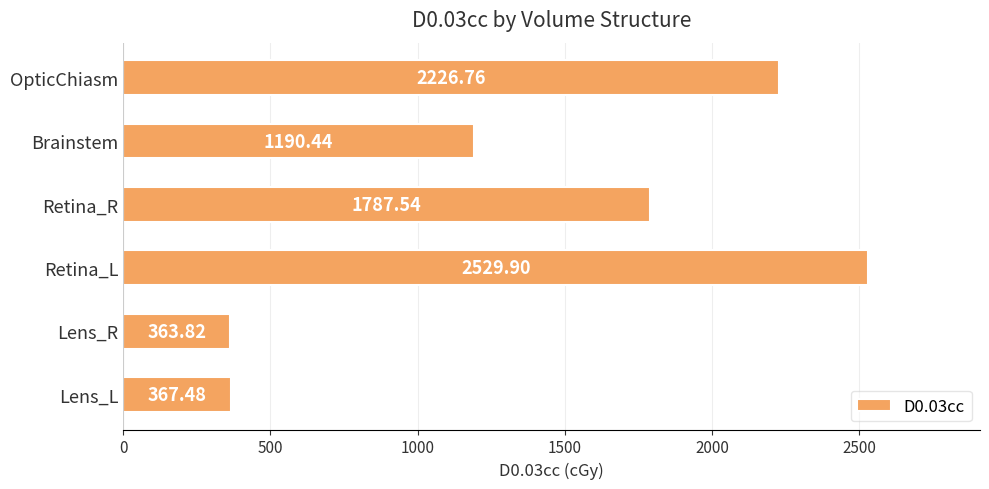

What is the difference between the maximum and second lowest values?

2162.4